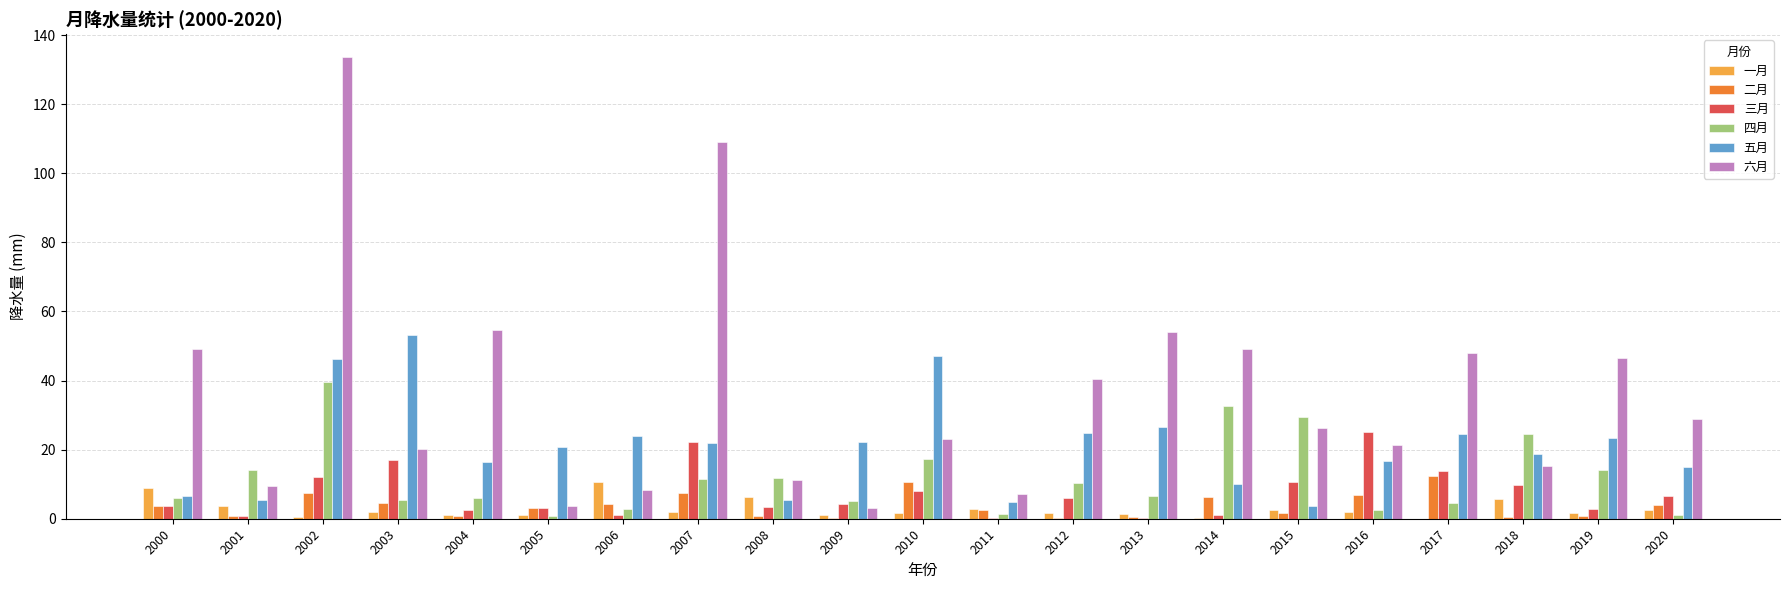

What is the sum of all 五月 values?

437.6